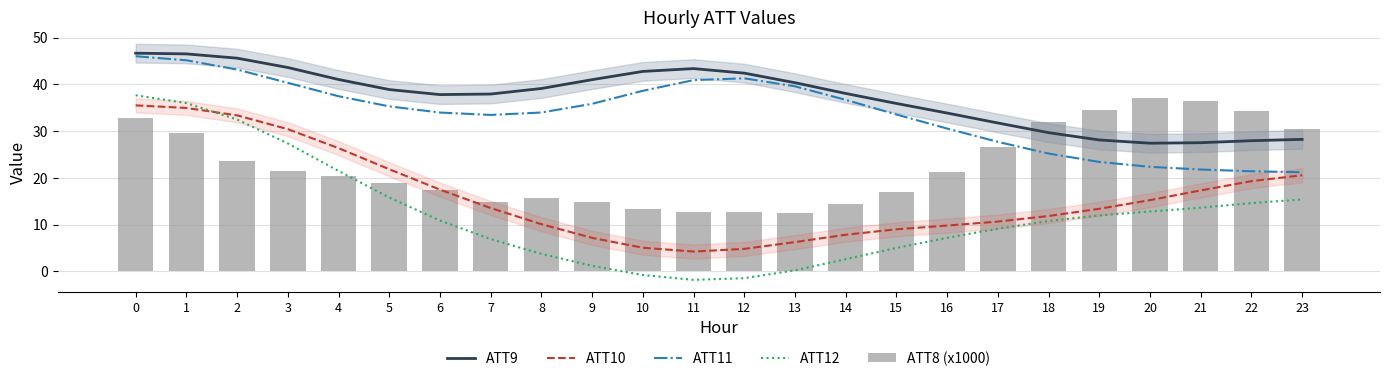

Which series has the largest total across all categories?

ATT9